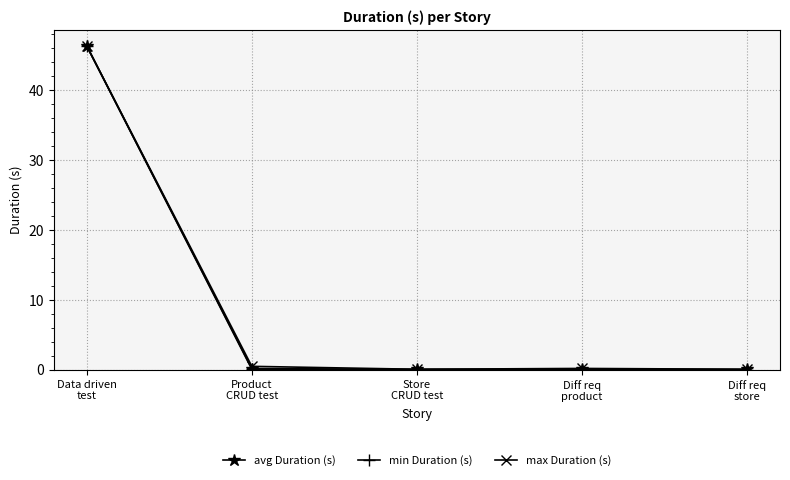

Which series has the largest range (max minus min)?

min Duration (s)